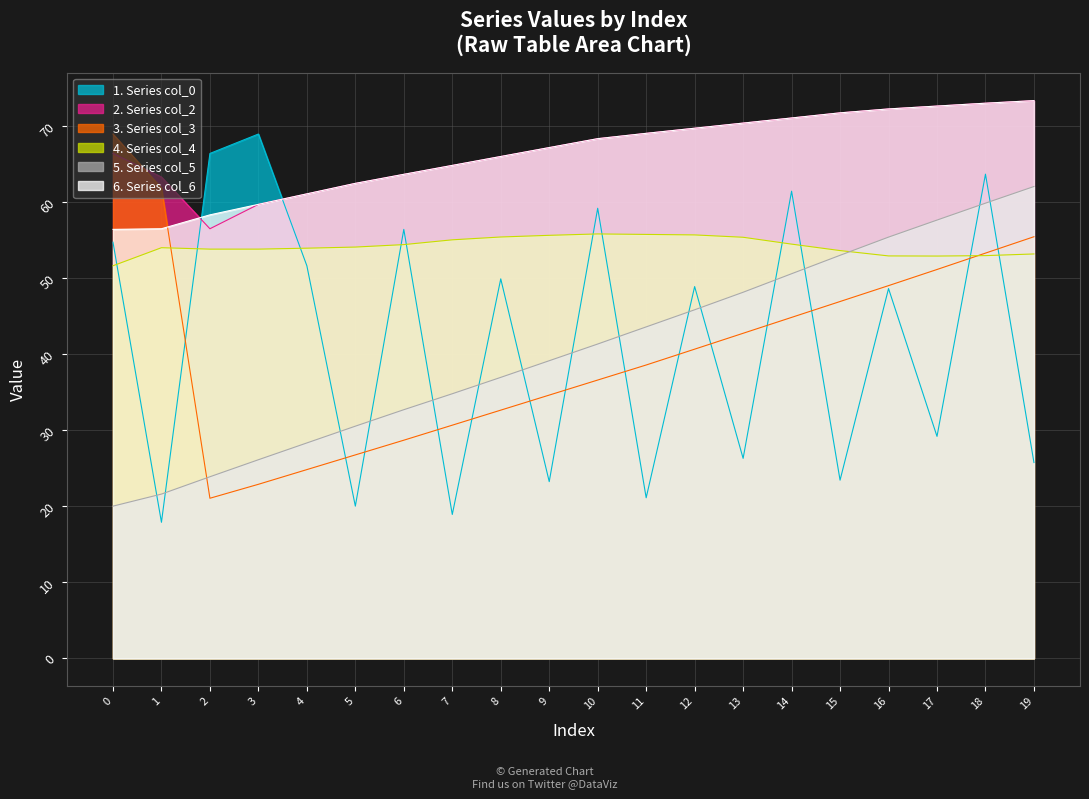

Rank the categories by col_2 value from highest to lowest.

19, 18, 17, 16, 15, 14, 13, 12, 11, 10, 9, 0, 8, 7, 6, 1, 5, 4, 3, 2